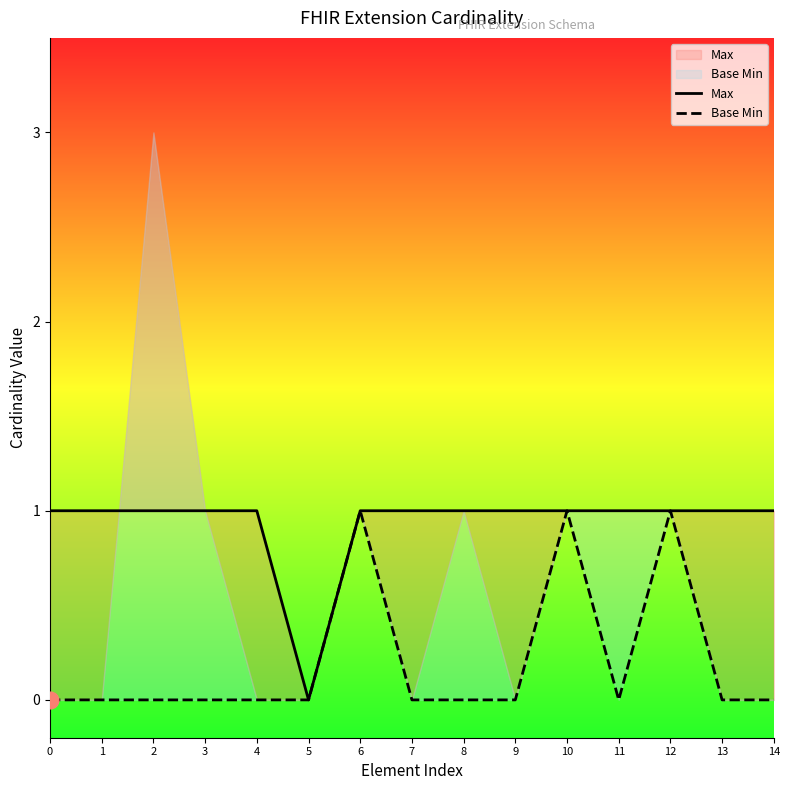

Which series has the largest total across all categories?

Max